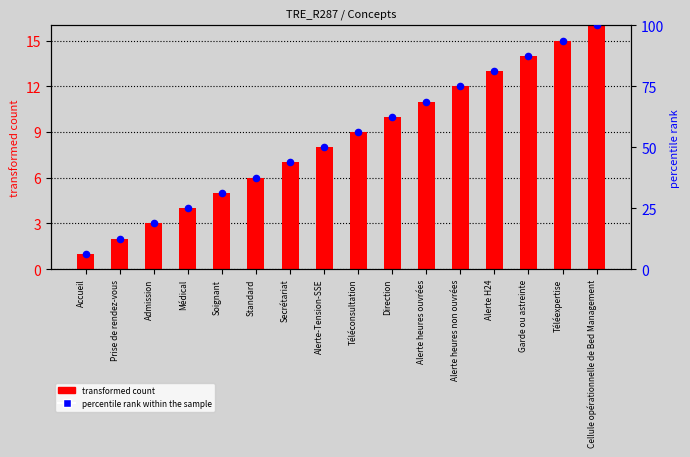

Which series has the largest total across all categories?

percentile rank within the sample